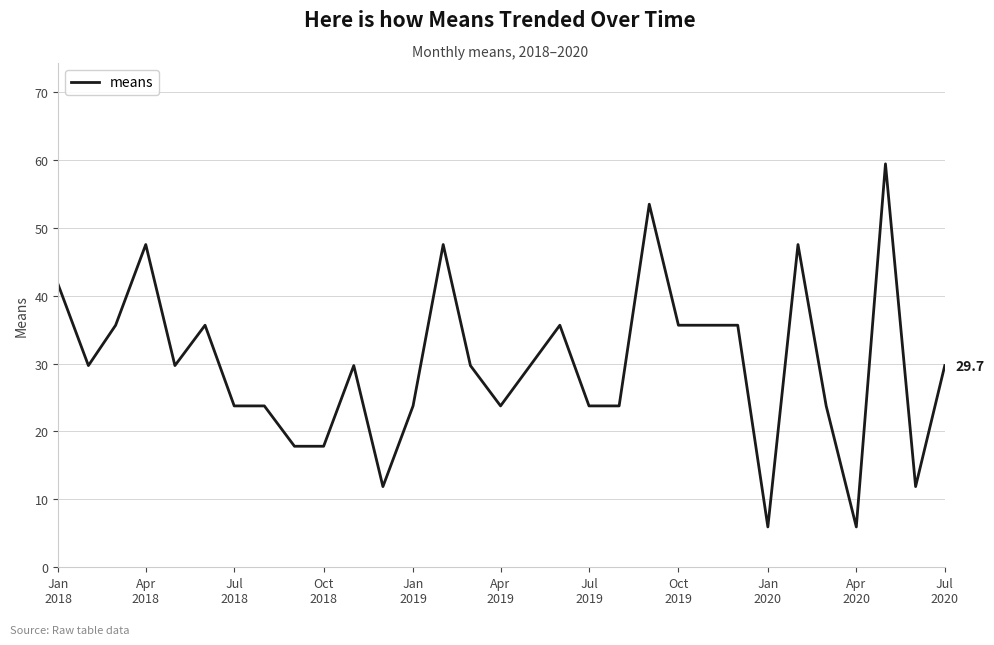

What is the greatest value displayed?

59.4